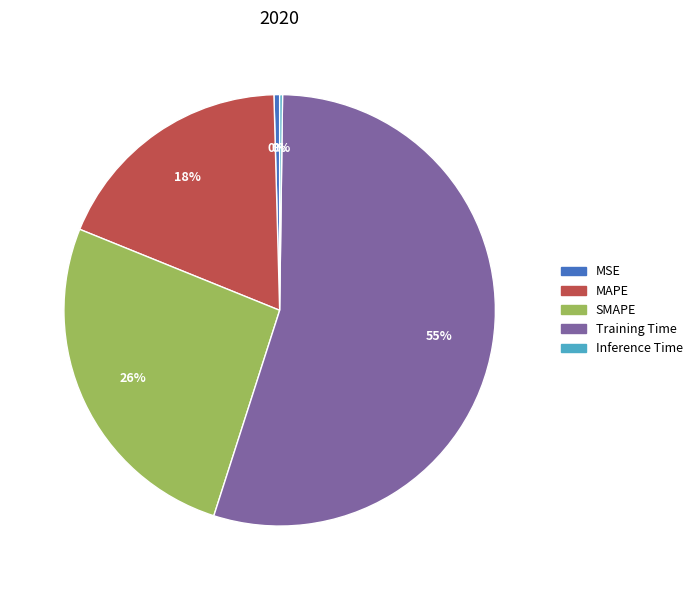

Combined, do SMAPE and MSE account for over 50%?

No